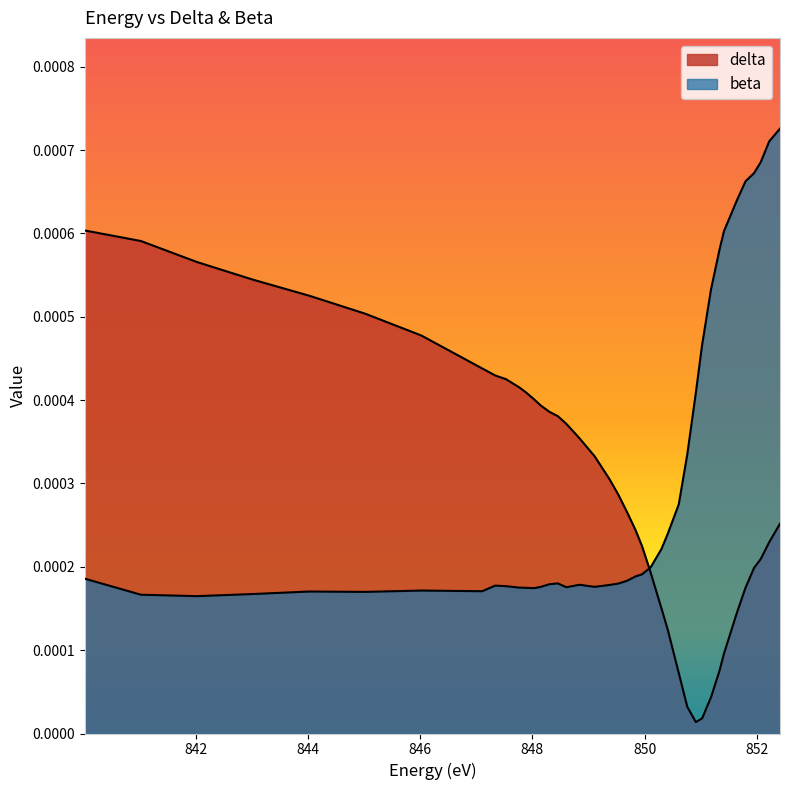

Which series ends up on top after the final intersection of beta and delta?

beta